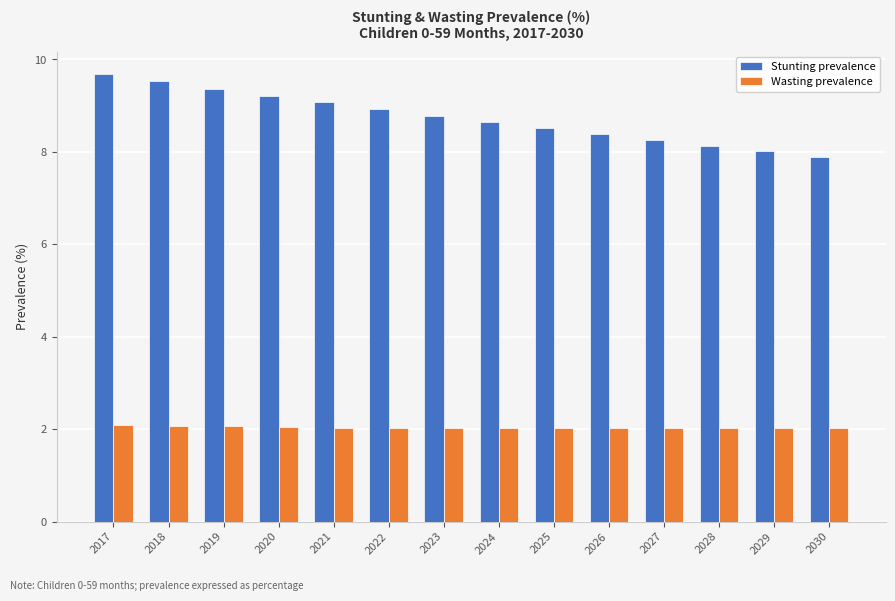

What is the total value across all series at 2018?

11.6